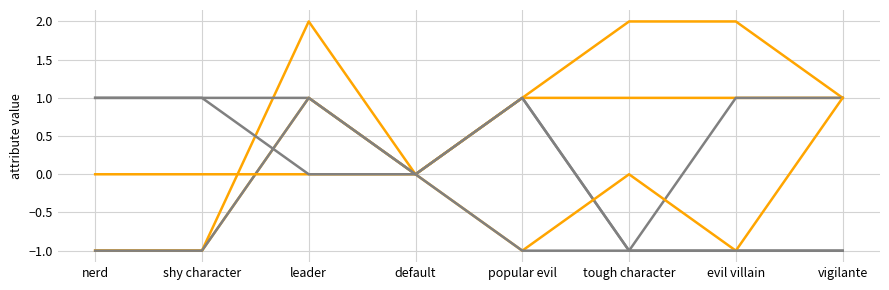

How many lines are shown in the chart?

6